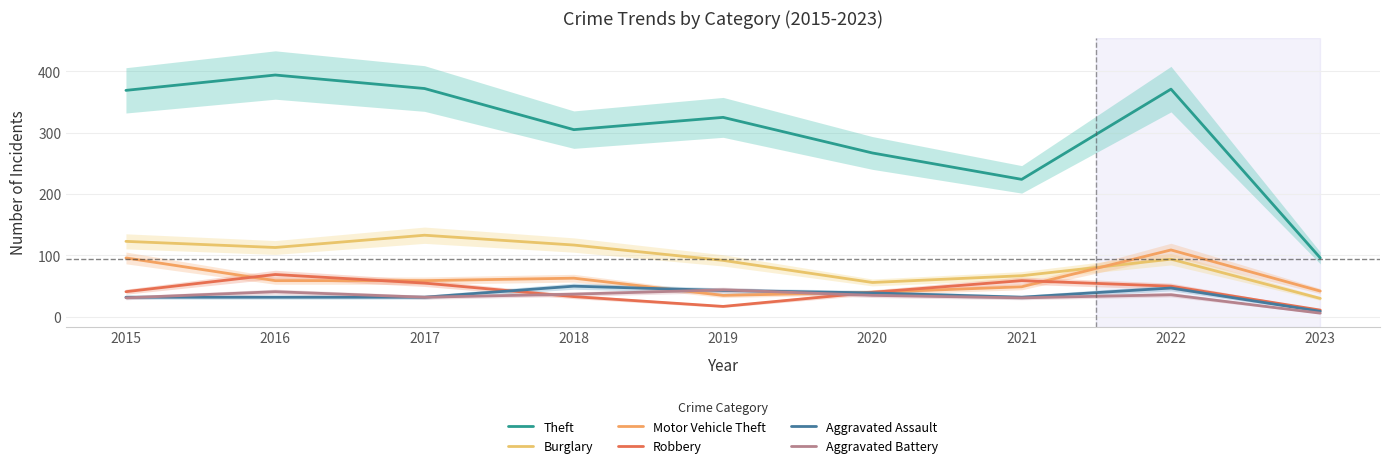

What is the value of the Motor Vehicle Theft point at the 1st from the left?

96